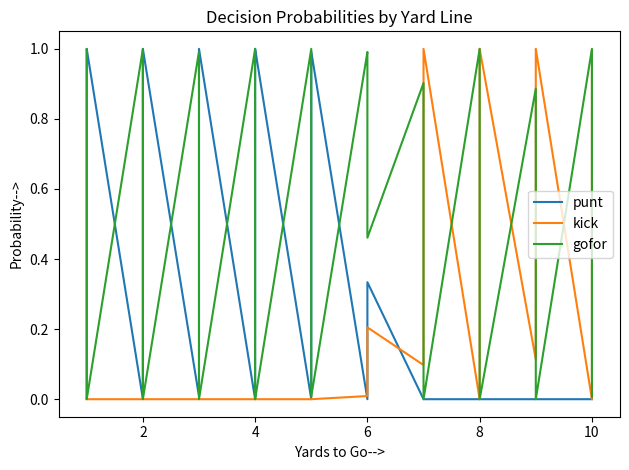

The gofor series shows 0.1 at 8. True or false?

False